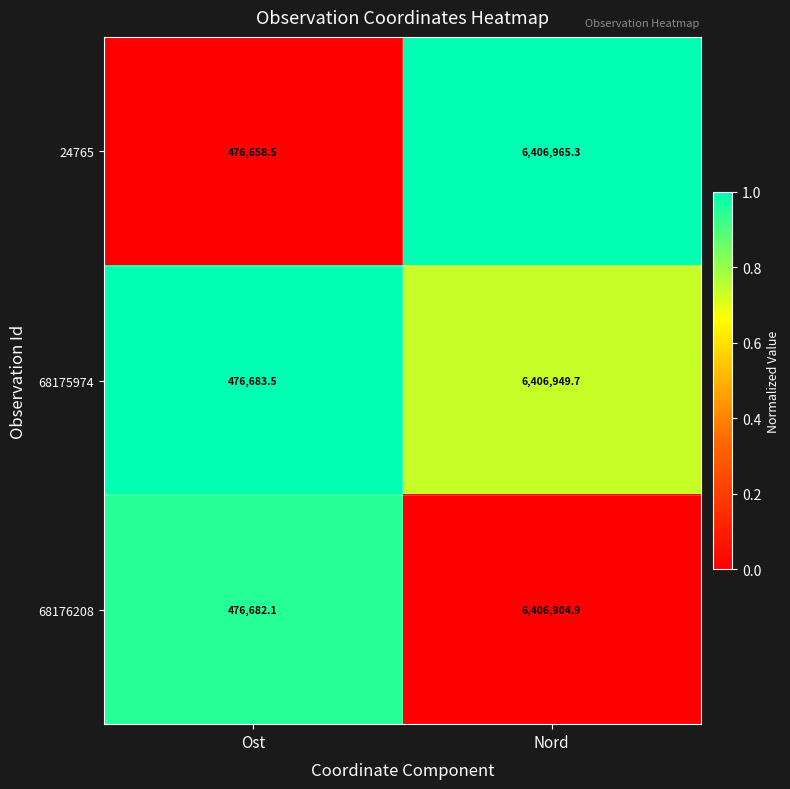

True or false: 68175974 has a value of 4375063.3 at Nord.

False